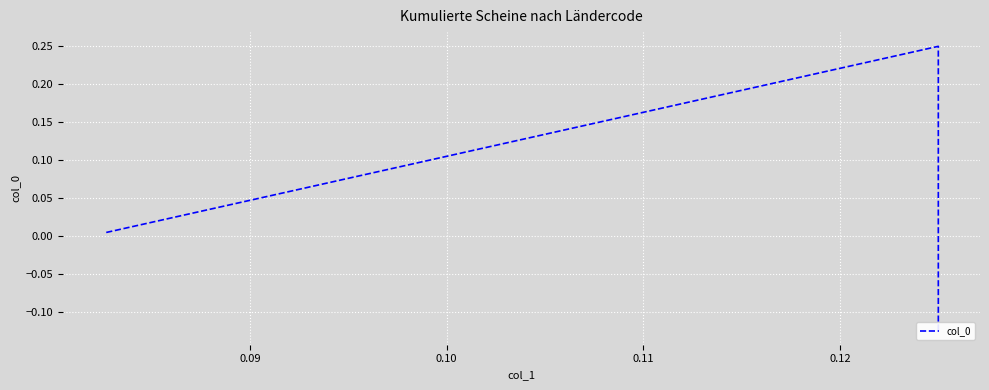

What is the value of the 2nd point from the left?

0.2